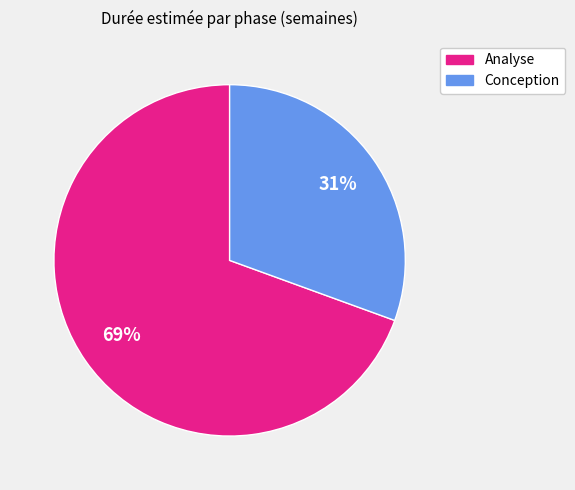

Which category has the smallest portion of the pie?

Conception